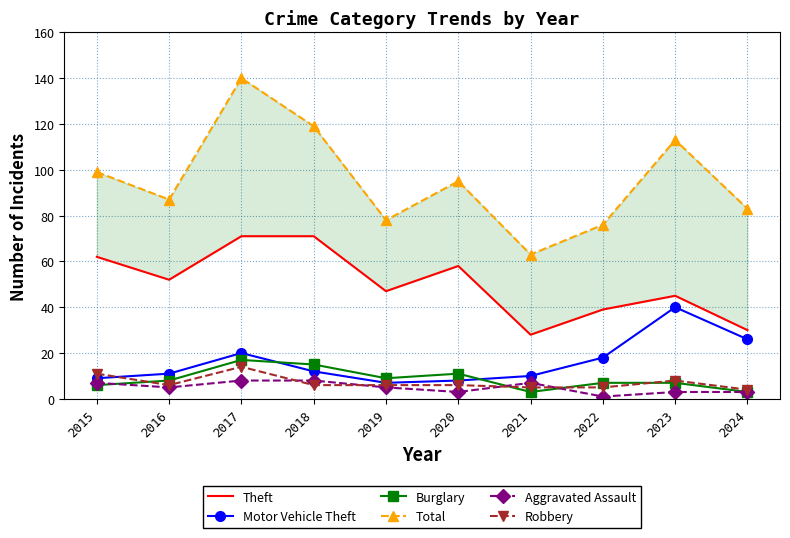

Reading left to right, list all the values displayed in this chart.

Theft: 2015=62	2016=52	2017=71	2018=71	2019=47	2020=58	2021=28	2022=39	2023=45	2024=30
Motor Vehicle Theft: 2015=9	2016=11	2017=20	2018=12	2019=7	2020=8	2021=10	2022=18	2023=40	2024=26
Burglary: 2015=6	2016=8	2017=17	2018=15	2019=9	2020=11	2021=3	2022=7	2023=7	2024=3
Total: 2015=99	2016=87	2017=140	2018=119	2019=78	2020=95	2021=63	2022=76	2023=113	2024=83
Aggravated Assault: 2015=7	2016=5	2017=8	2018=8	2019=5	2020=3	2021=7	2022=1	2023=3	2024=3
Robbery: 2015=11	2016=6	2017=14	2018=6	2019=6	2020=6	2021=5	2022=5	2023=8	2024=4